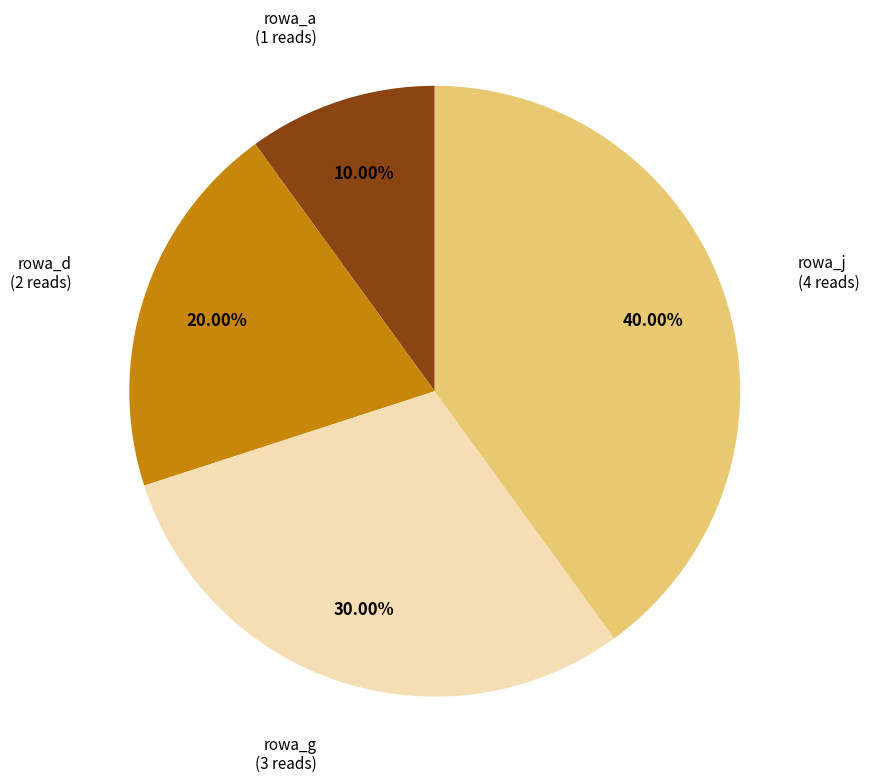

How many segments does this pie chart have?

4